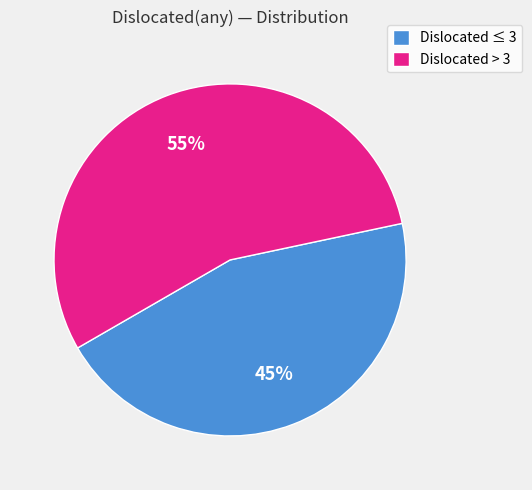

Count the number of slices in the pie.

2